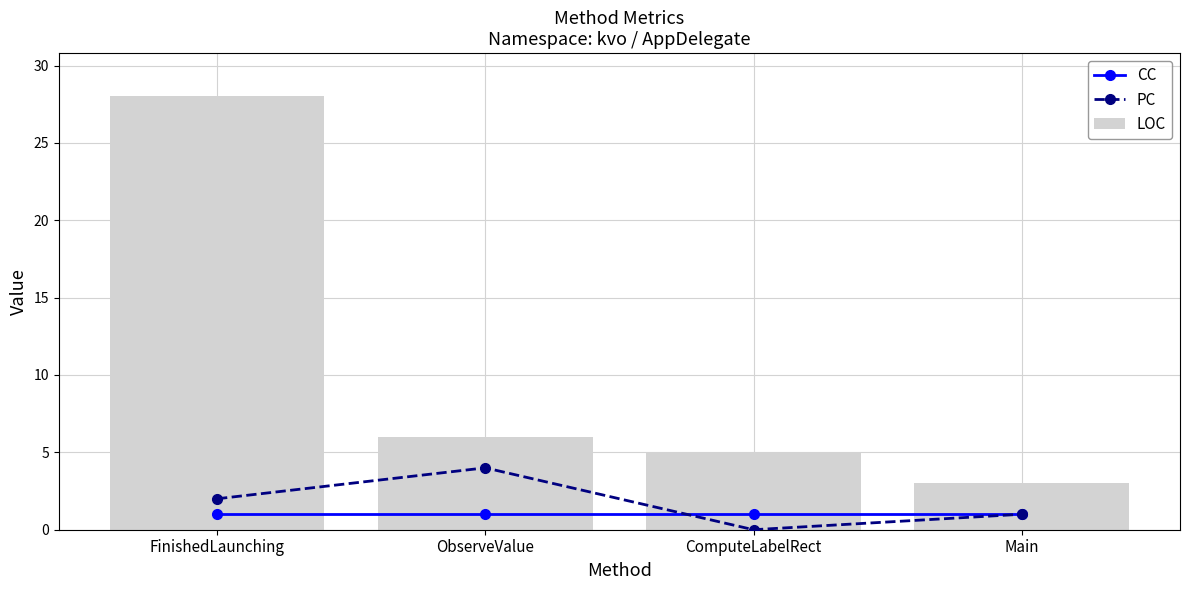

Read the LOC value at FinishedLaunching.

28